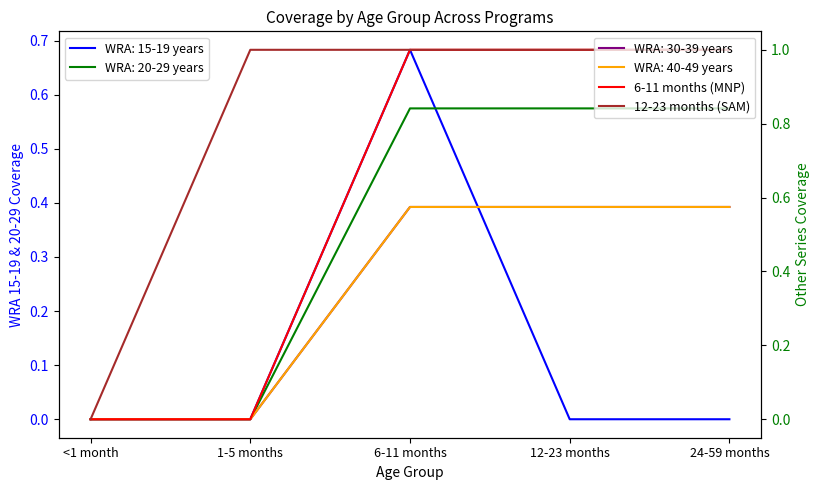

At which label does 12-23 months (SAM) reach its minimum?

<1 month